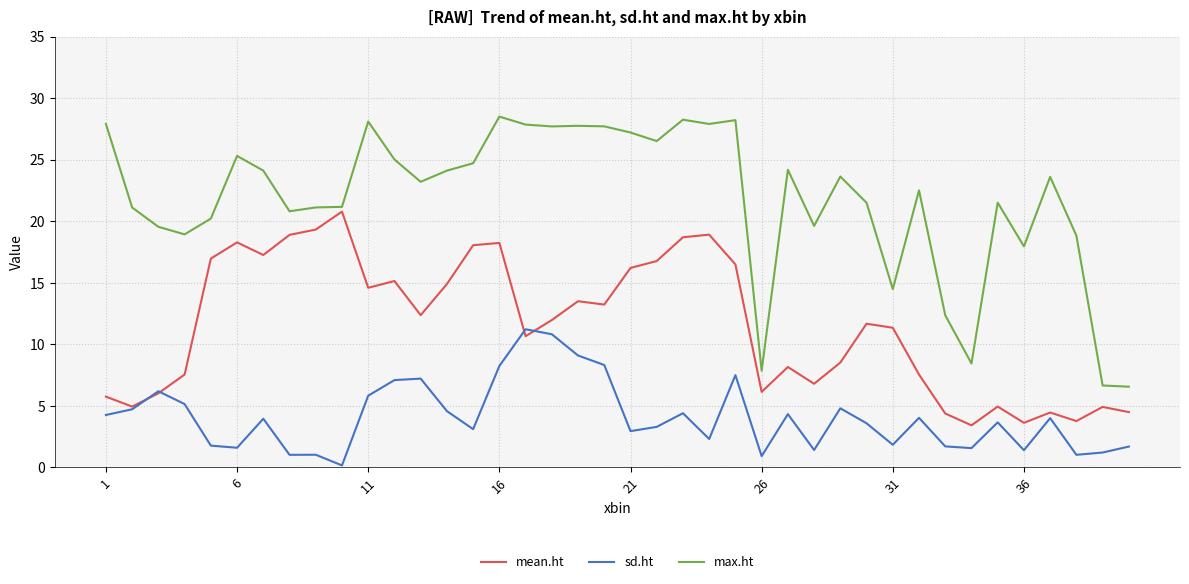

List the series in order of their overall mean, lowest first.

sd.ht, mean.ht, max.ht